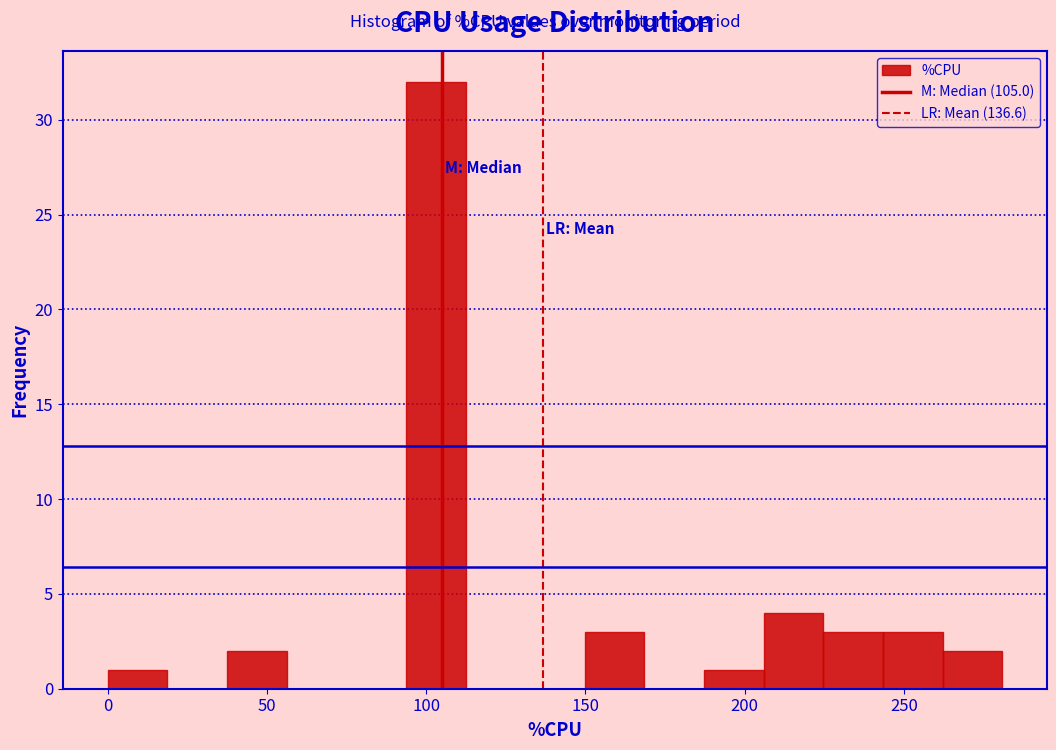

Around what value on the x-axis is the tallest bar? Give the approximate position of its centre, as read against the axis.

105